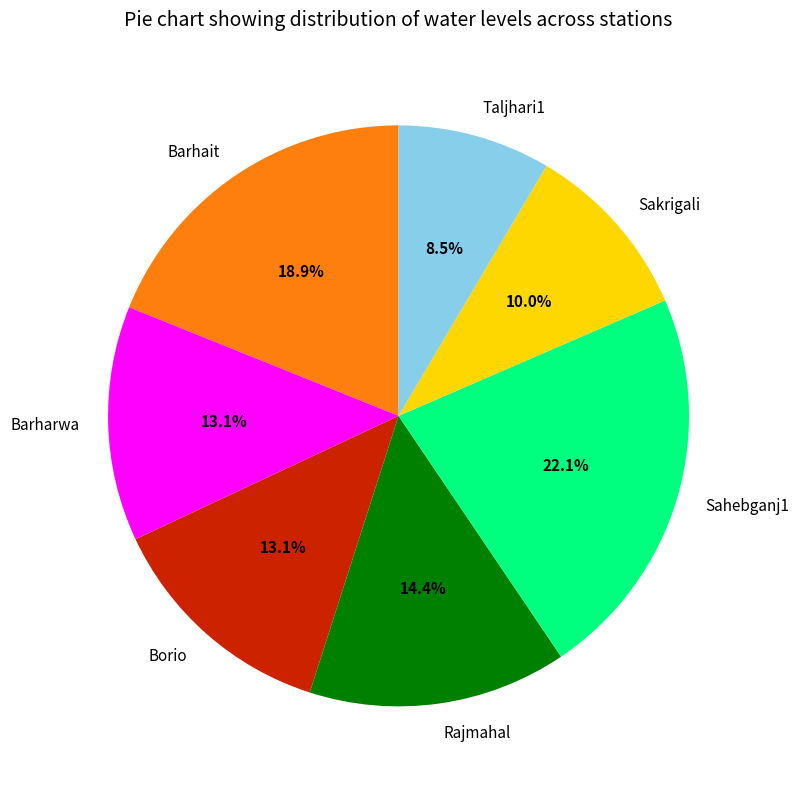

Which has a higher value, Barhait or Borio?

Barhait